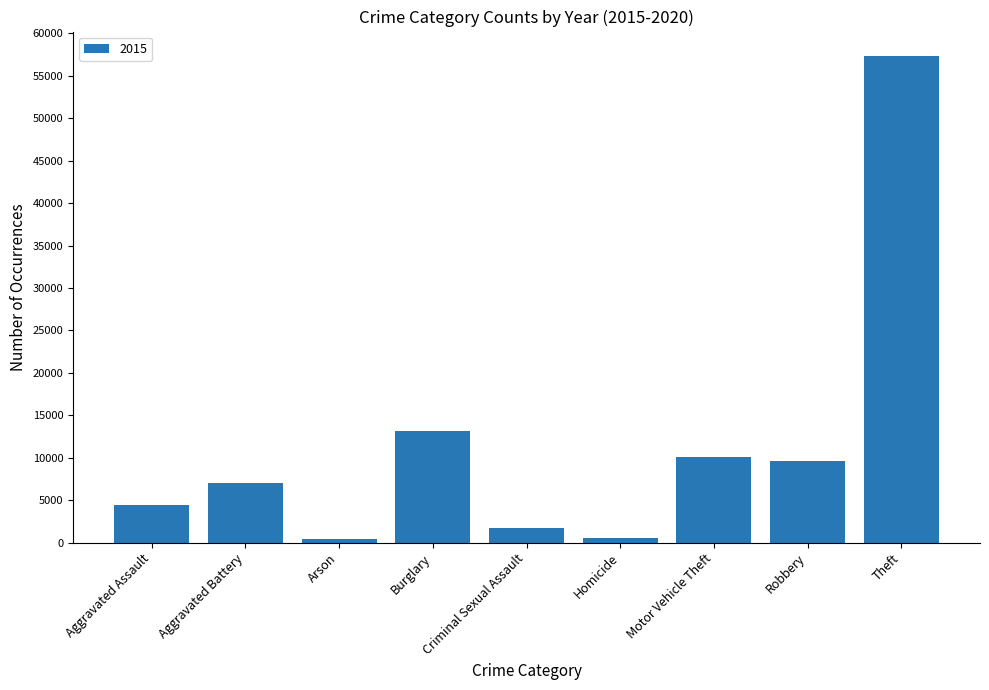

Are the bars grouped side by side (vs. stacked)?

No